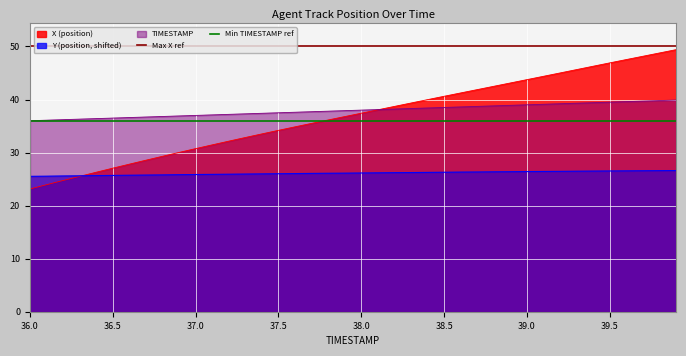

At how many categories does at least one series exceed 43?

2